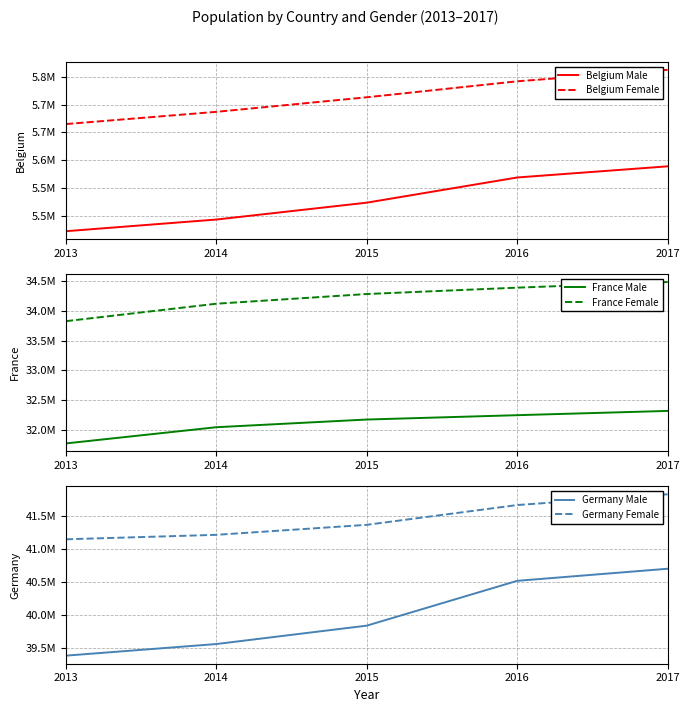

Is the value of Belgium Male at 2015 greater than the value of France Male at 2017?

No